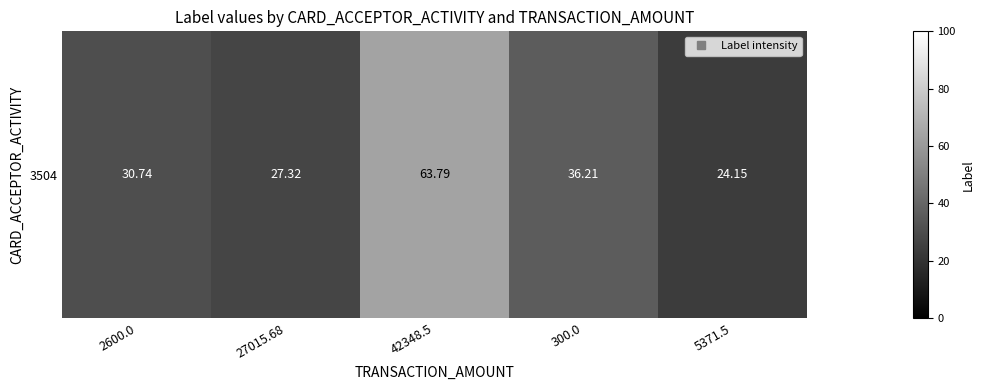

Reading left to right, extract all data points from this chart.

2600.0=30.7	27015.68=27.3	42348.5=63.8	300.0=36.2	5371.5=24.1